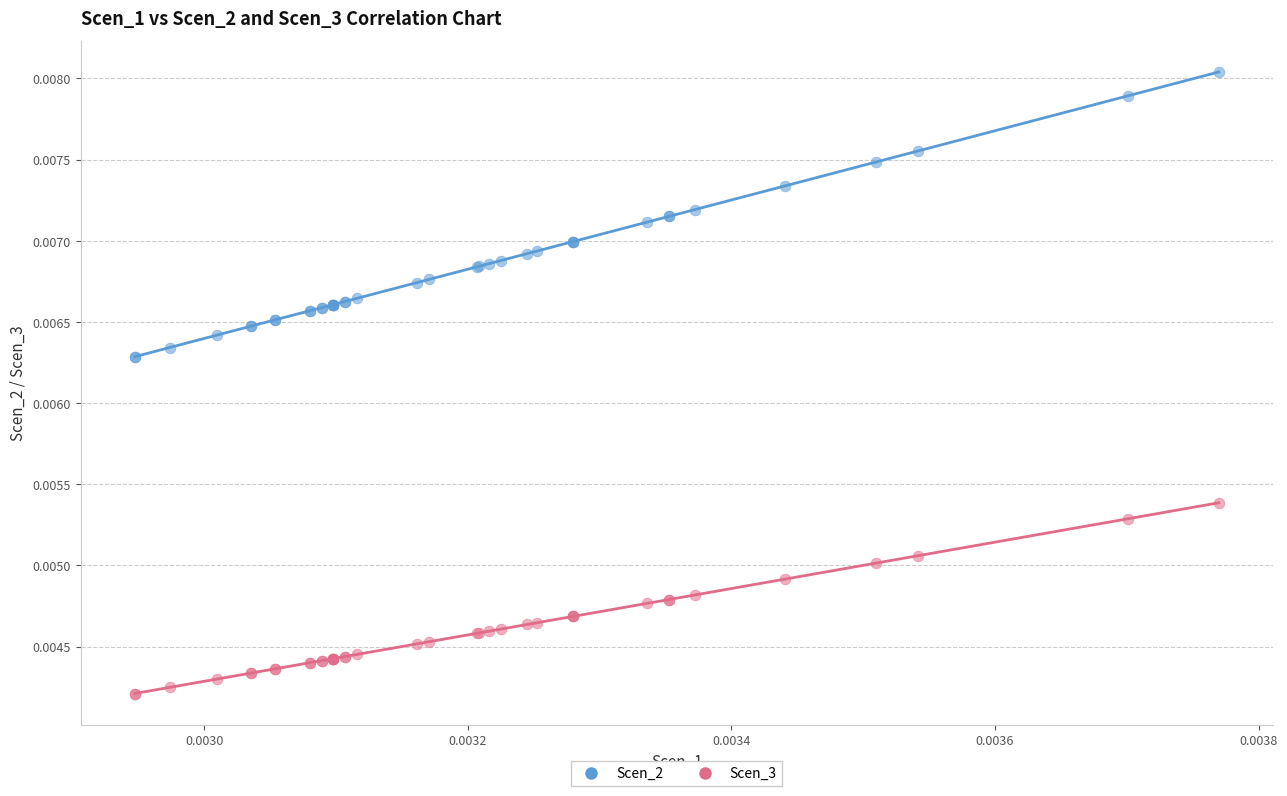

Which series has the widest spread of Y values?

Scen_2